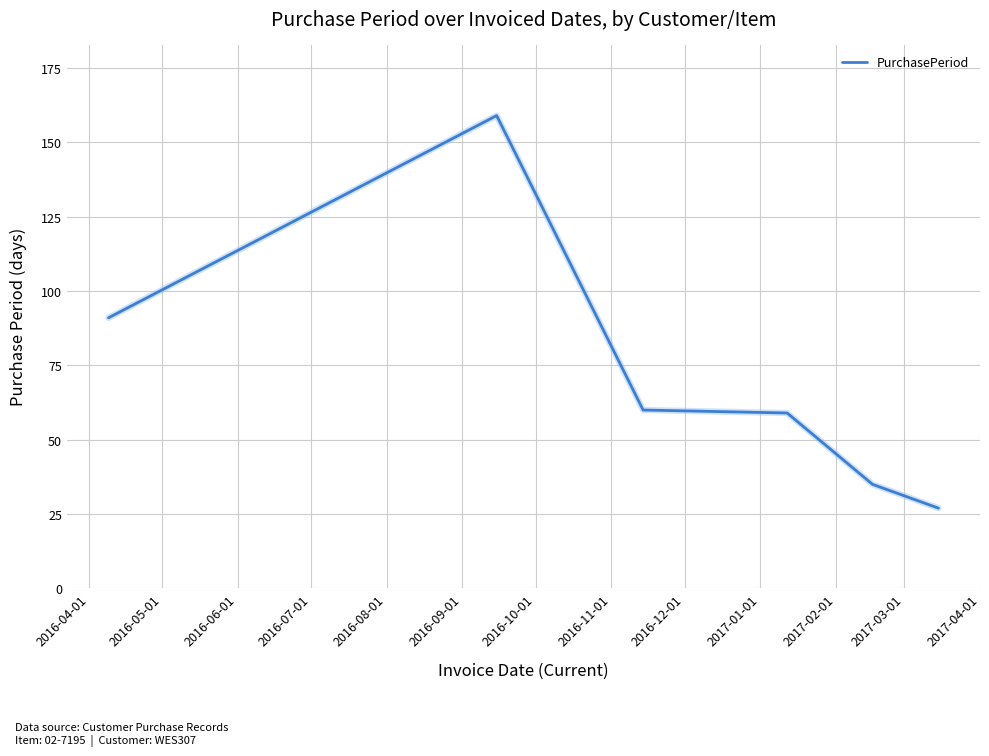

What is the average value?

72